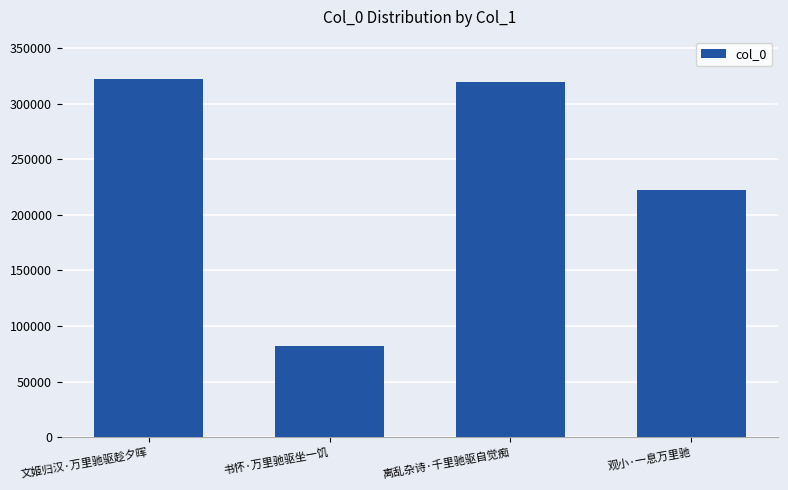

What is the ratio of the value at 离乱杂诗·千里驰驱自觉痴 to the value at 观小·一息万里驰?

1.4